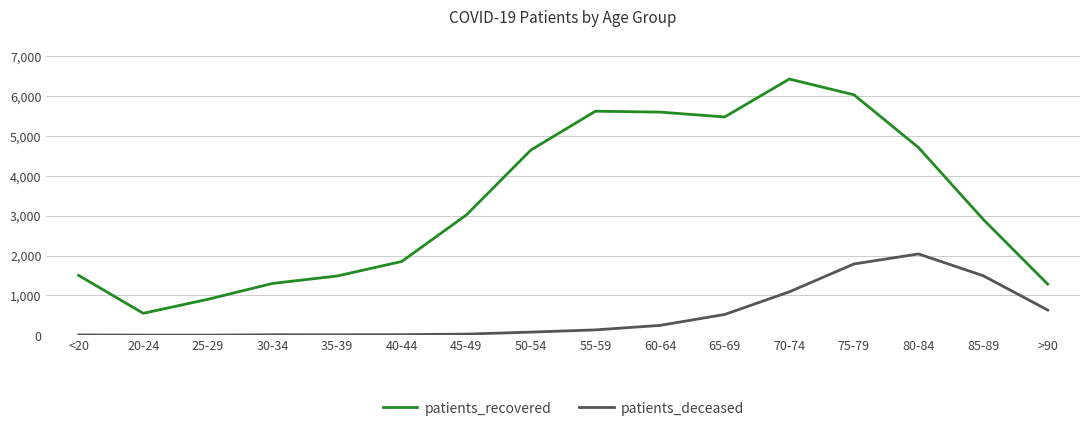

Rank the series by their maximum value, from highest to lowest.

patients_recovered, patients_deceased